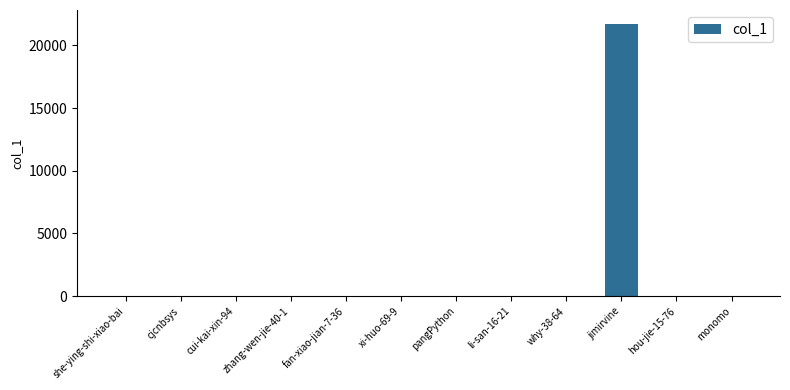

What is the sum of all values?

21890